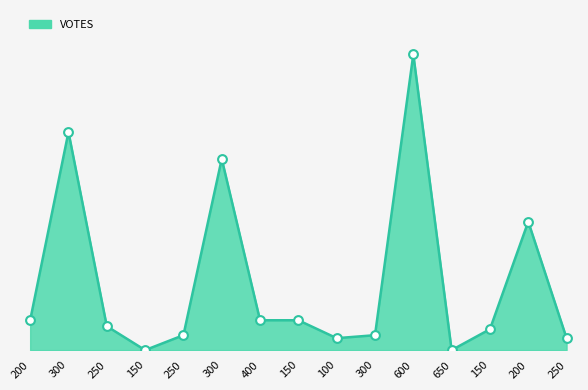

What is the change in value from 300 to 650?

-64